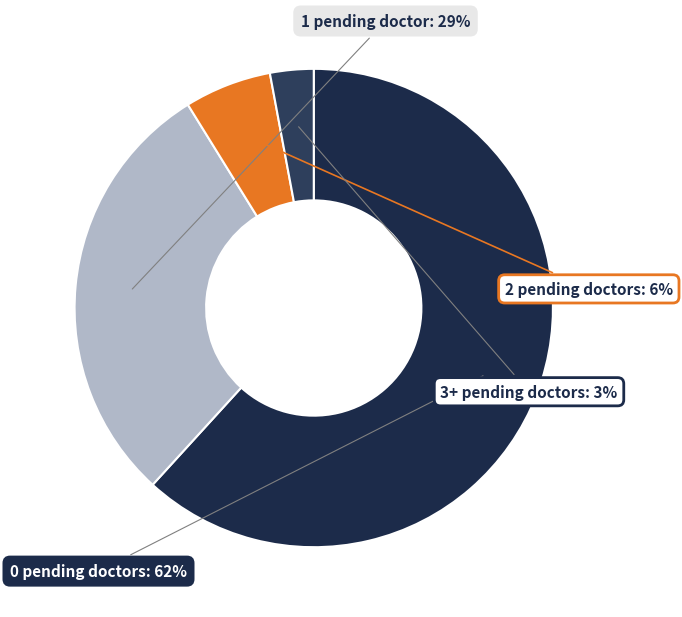

Between 2 pending doctors and 0 pending doctors, which is larger?

0 pending doctors